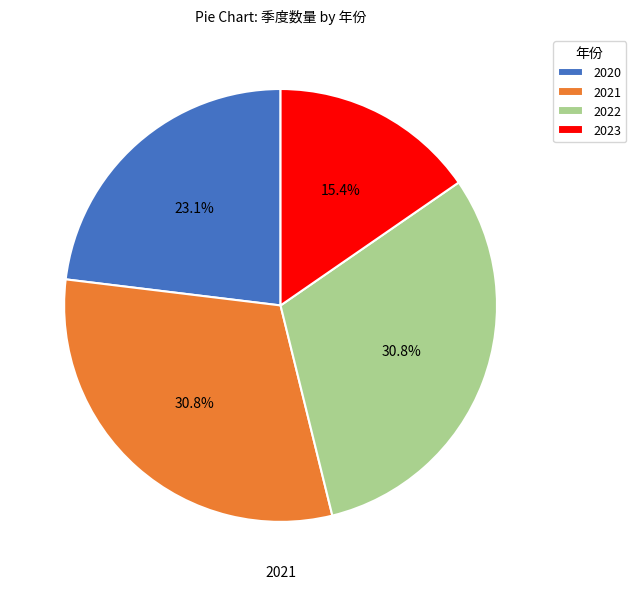

To the nearest percent, what percentage of the pie is 2022?

31%